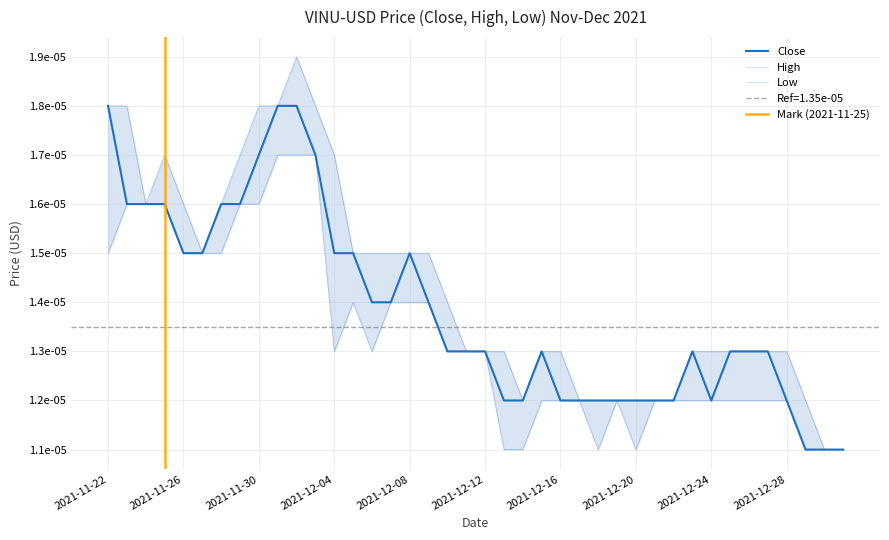

Count the Low values in the range 0 to 1.

40